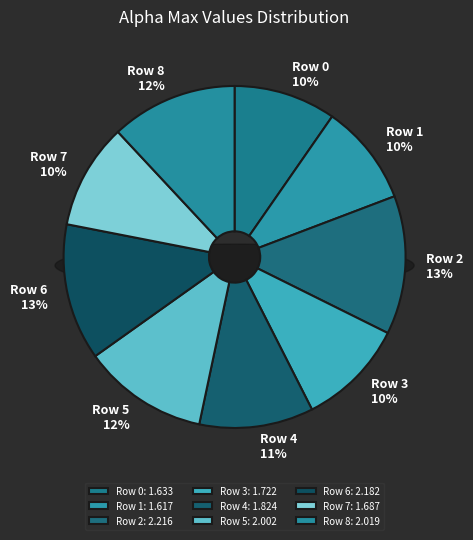

The 7 slice represents 4% of the pie. True or false?

False